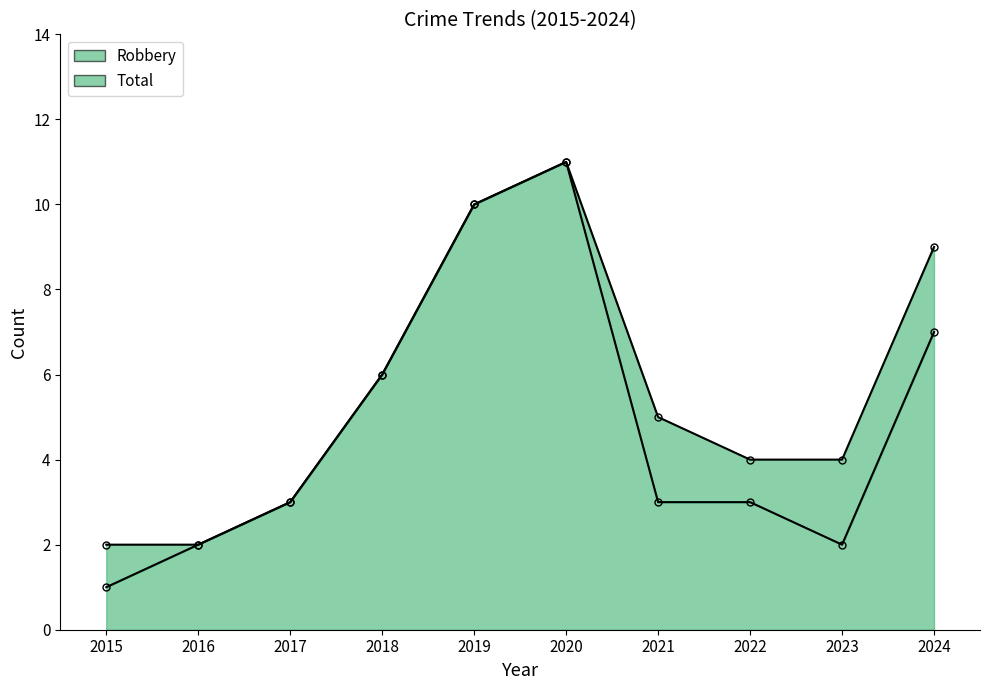

How many interior local valleys does the Robbery series have?

1